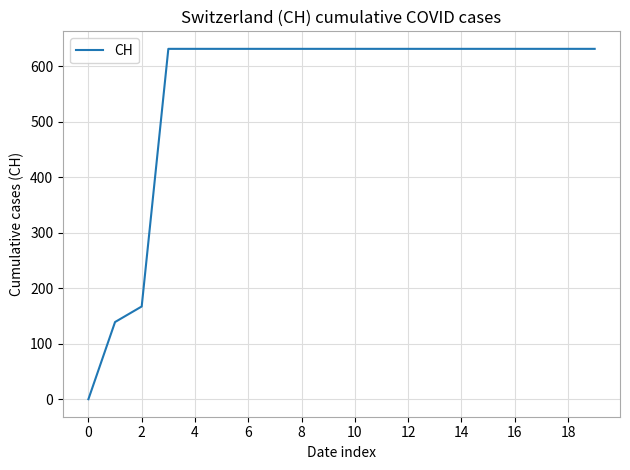

What is the greatest value displayed?

631